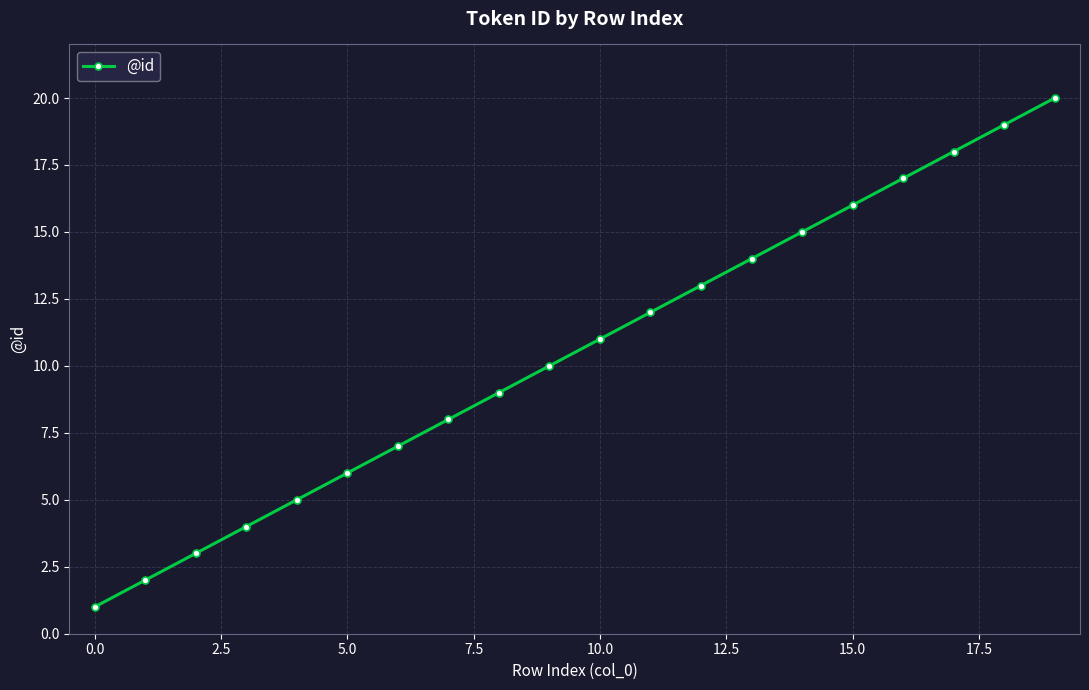

Count the number of categories in the chart.

20